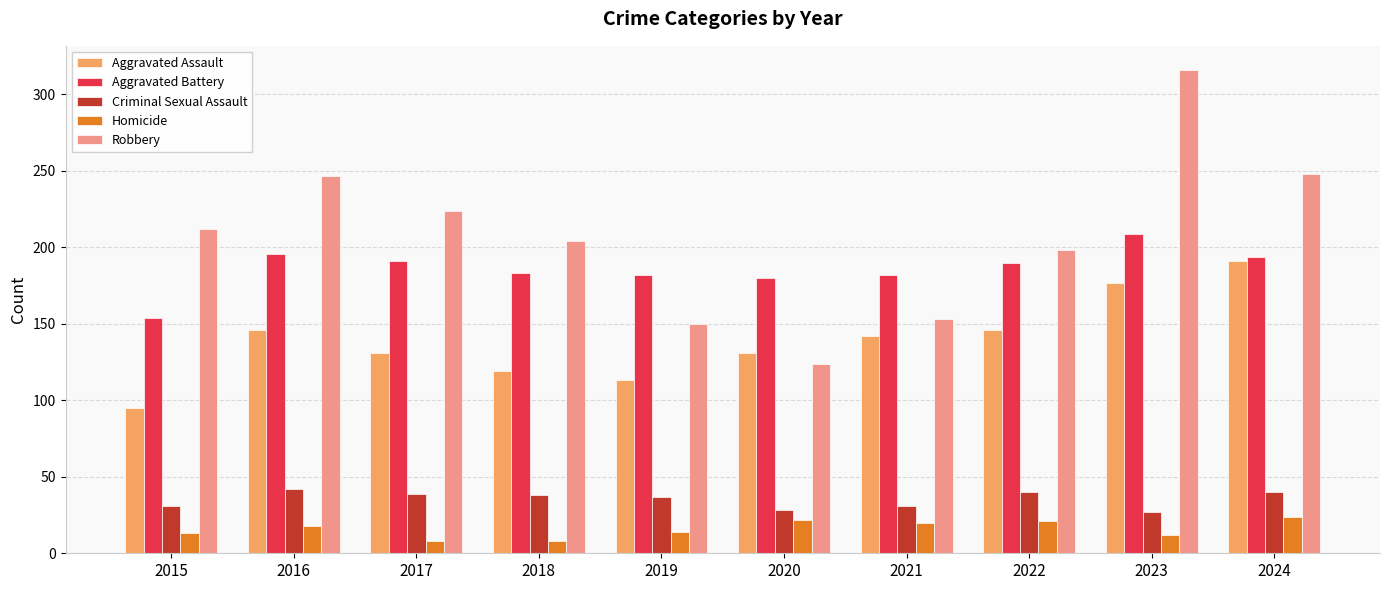

What is the difference between the Robbery values at 2024 and 2022?

50